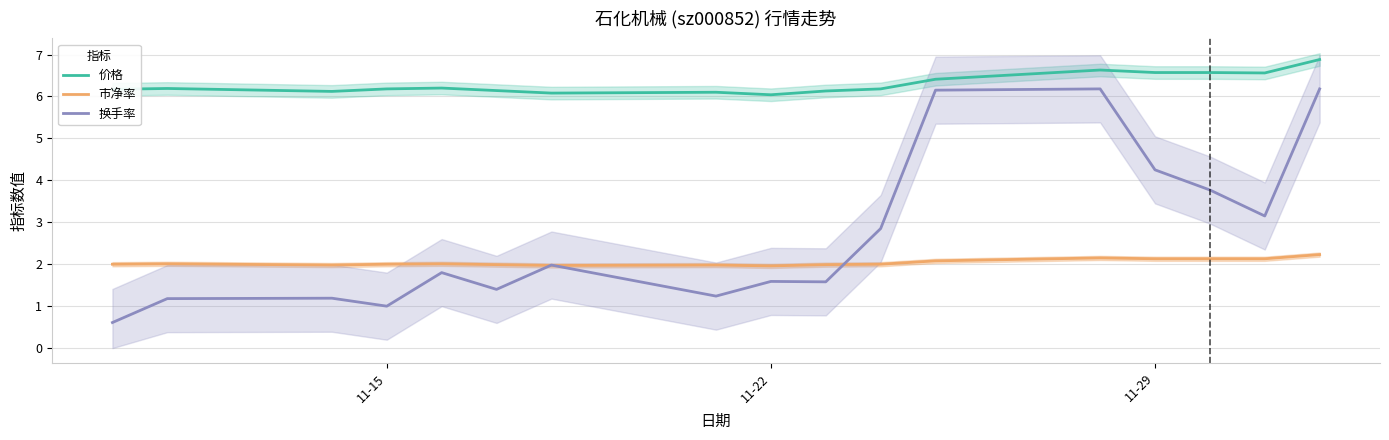

At how many categories does at least one series exceed 5?

17